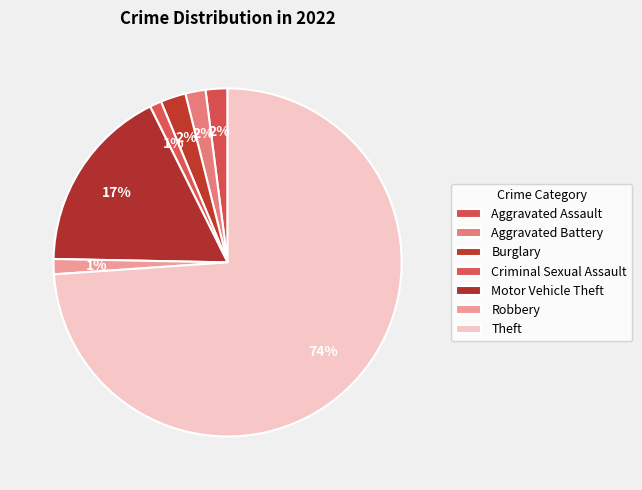

Between Aggravated Battery and Burglary, which is larger?

Burglary